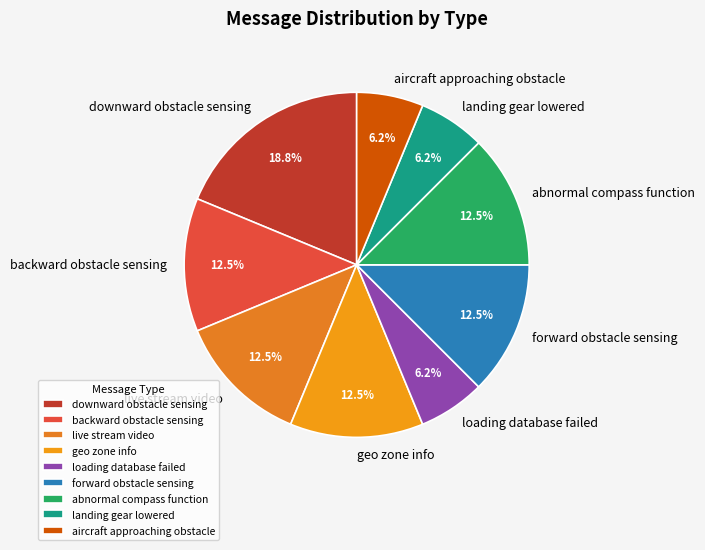

Is it true that abnormal compass function is 4% of the pie?

False